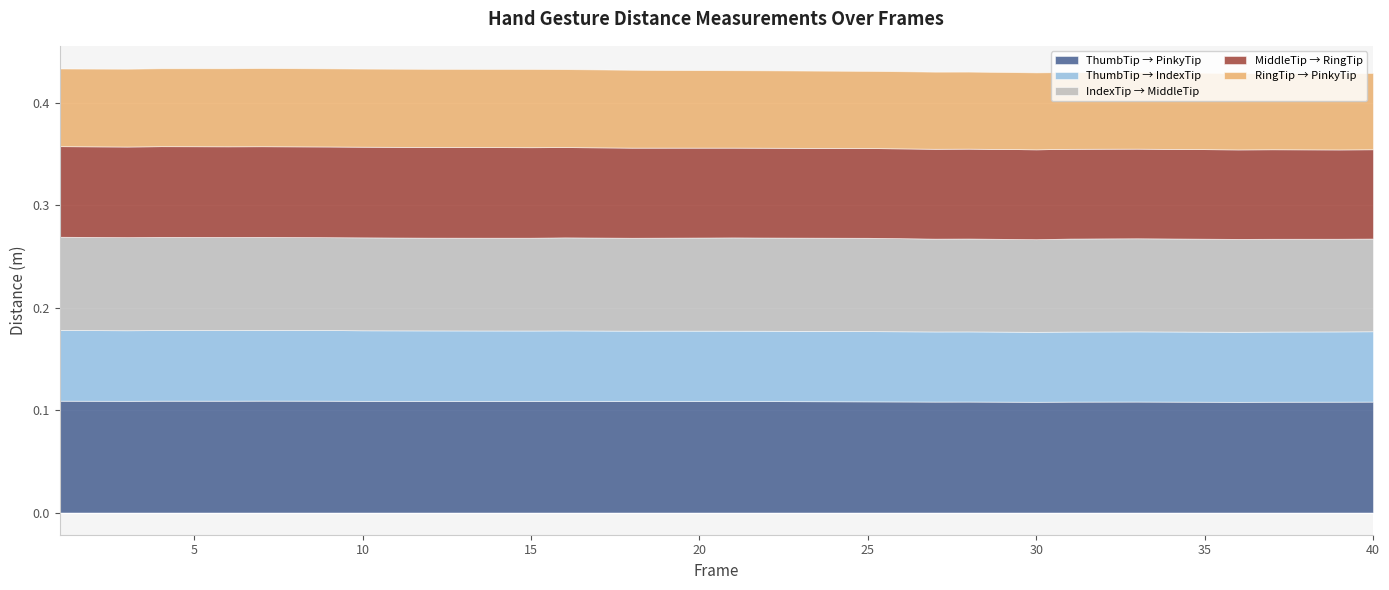

What are all the series names shown in the legend?

ThumbTip → PinkyTip, ThumbTip → IndexTip, IndexTip → MiddleTip, MiddleTip → RingTip, RingTip → PinkyTip